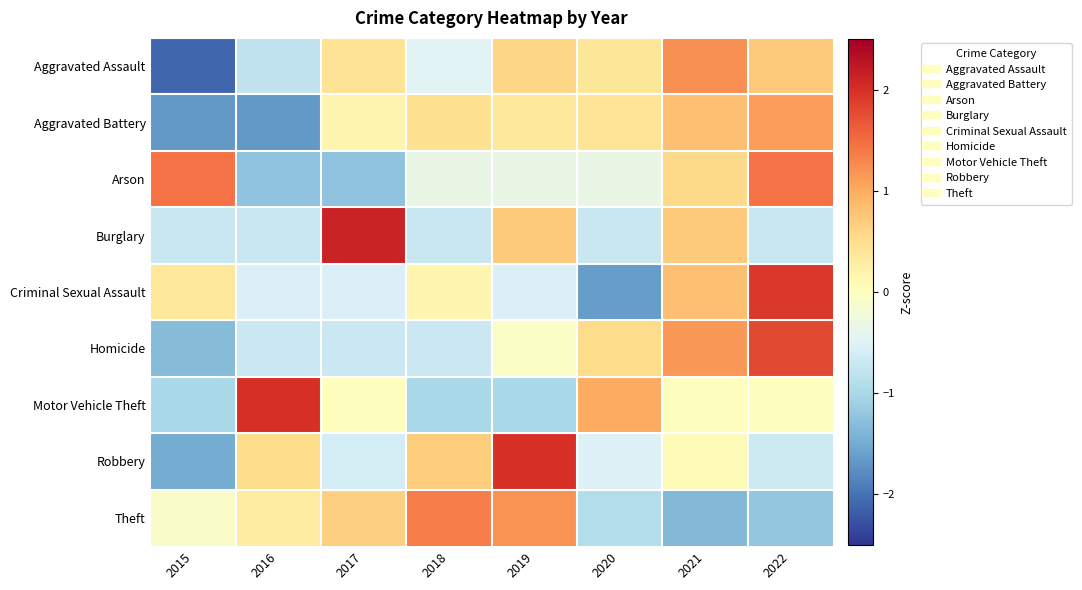

Which series has the largest range (max minus min)?

Criminal Sexual Assault